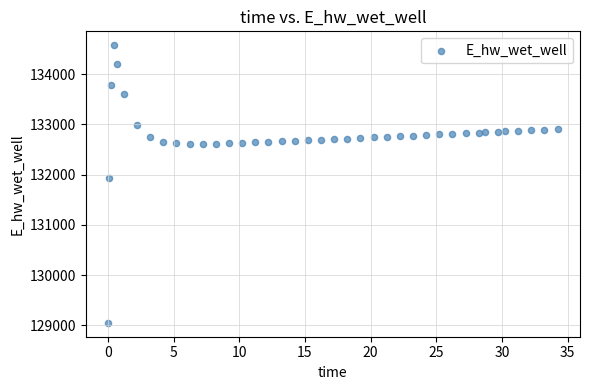

What Y value in the scatter plot is closest to 131811?

131931.2